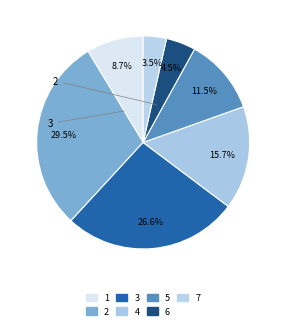

The 4 slice represents 16% of the pie. True or false?

True